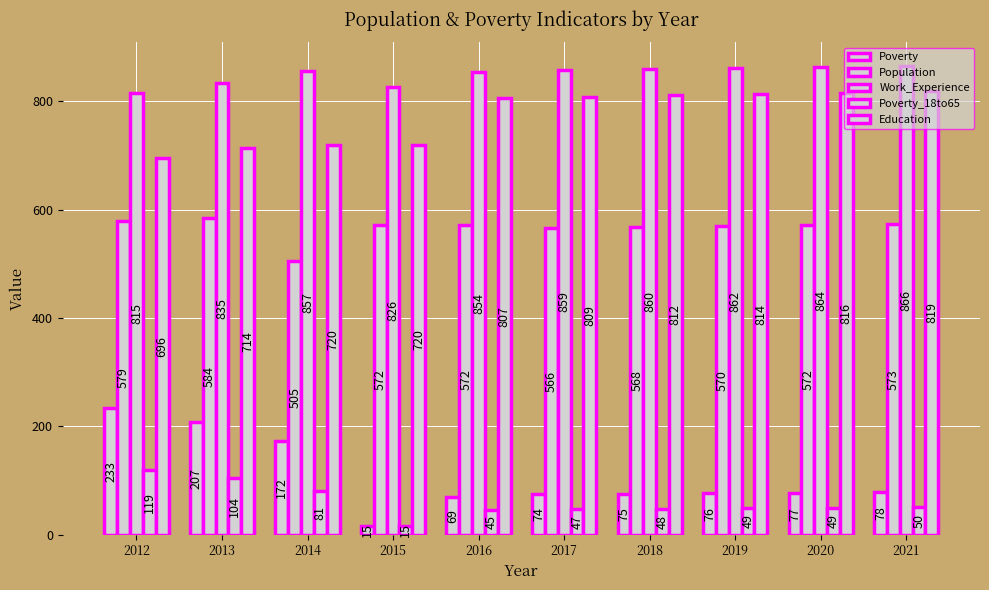

Is it true that Population equals 568 at 2018?

True